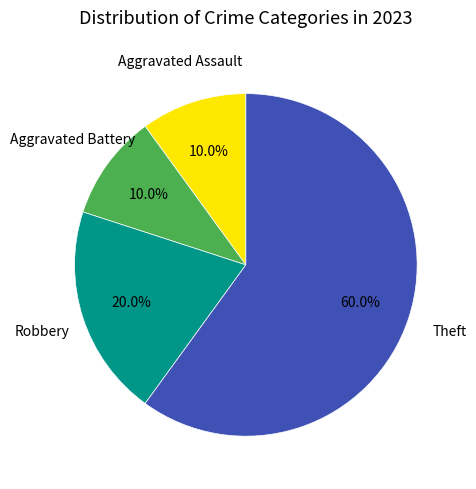

Does any single category account for the majority?

Yes